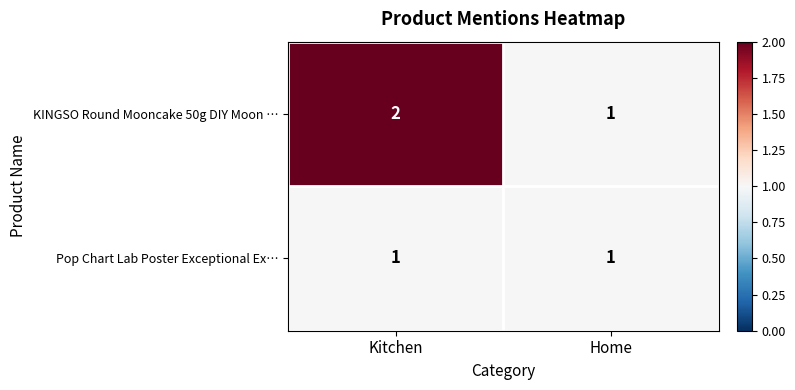

What is the sum of all KINGSO Round Mooncake 50g DIY Moon … values?

3